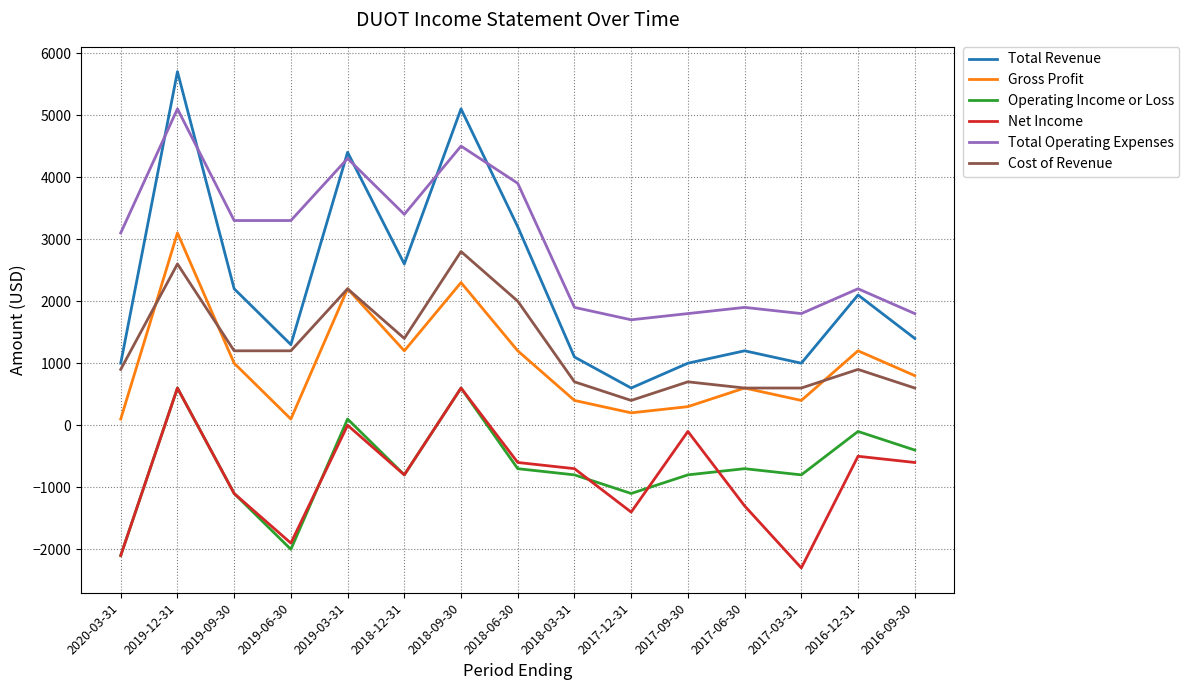

What position from the left is 2019-03-31?

5